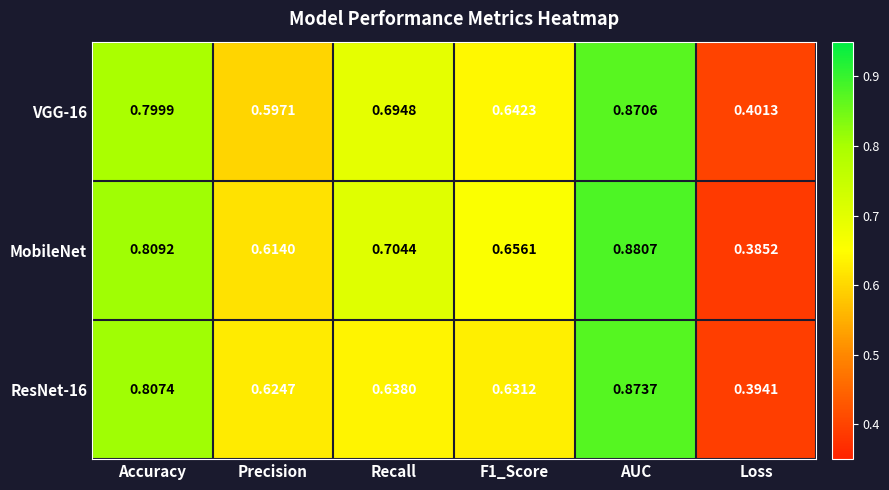

List the series in order of their peak value, lowest first.

VGG-16, ResNet-16, MobileNet